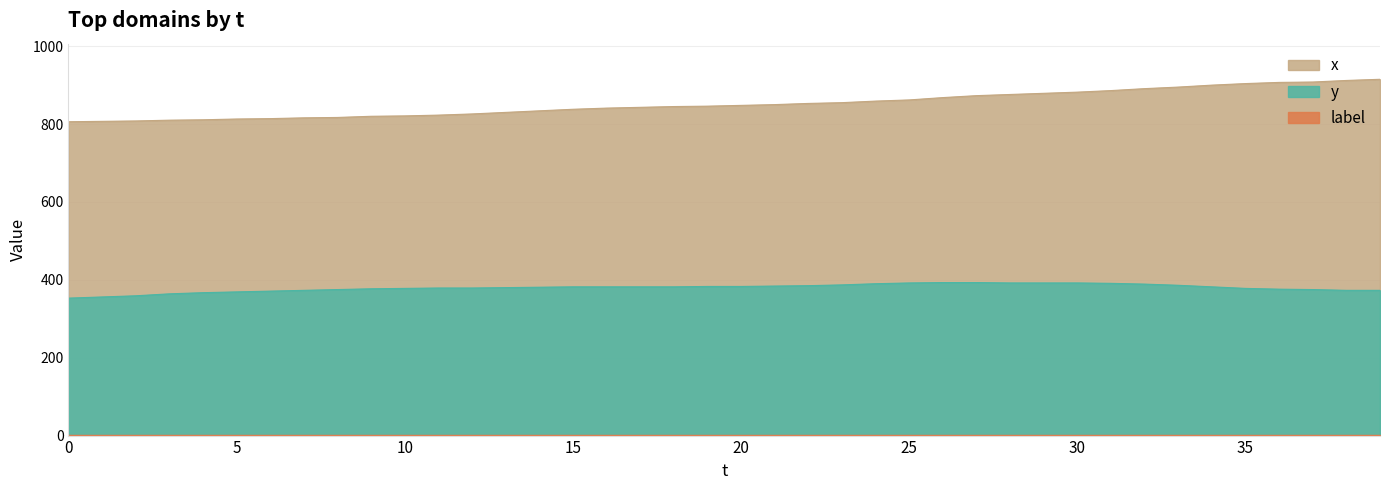

Is it true that y equals 392 at 25?

True